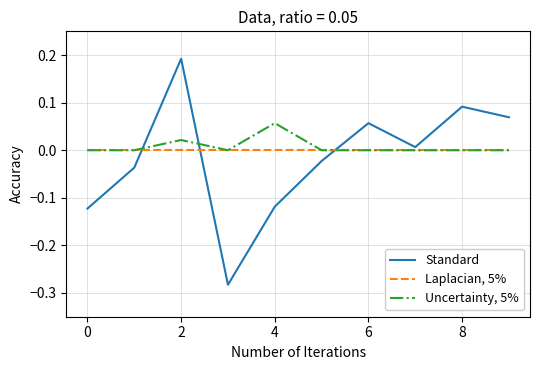

Rank the series by their average value, from lowest to highest.

Standard, Laplacian, 5%, Uncertainty, 5%